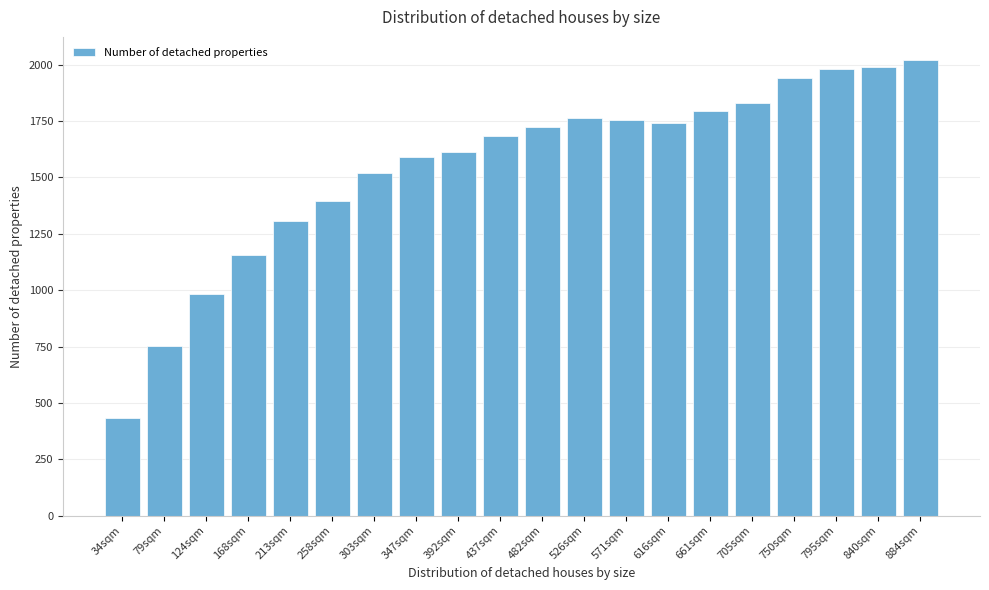

Reading left to right, list all the values displayed in this chart.

34sqm=434	79sqm=754	124sqm=985	168sqm=1156	213sqm=1308	258sqm=1395	303sqm=1521	347sqm=1590	392sqm=1612	437sqm=1682	482sqm=1723	526sqm=1763	571sqm=1753	616sqm=1743	661sqm=1796	705sqm=1831	750sqm=1942	795sqm=1979	840sqm=1989	884sqm=2022